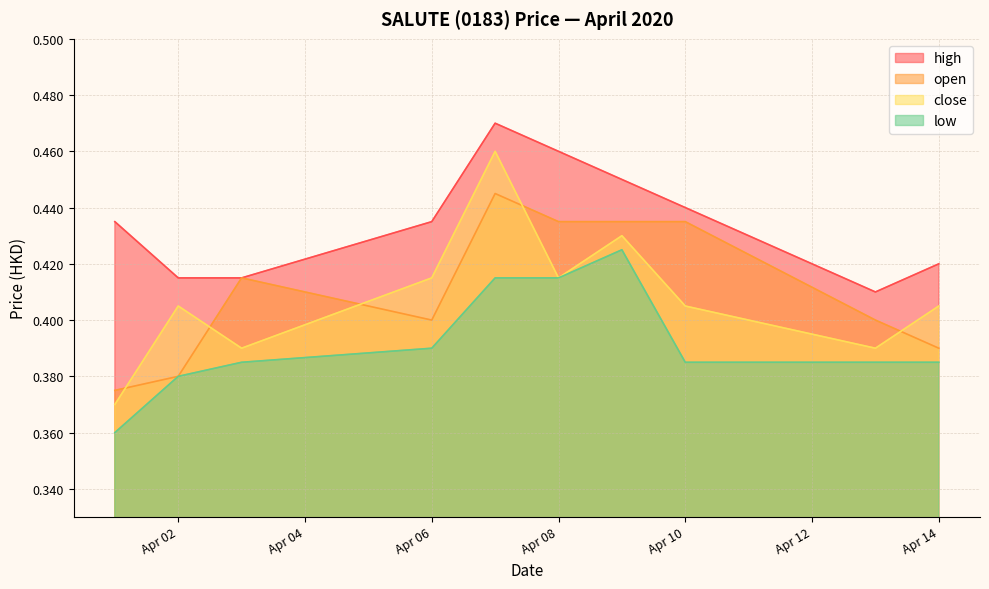

The value of open at 2020-04-03 is 0.4. True or false?

True